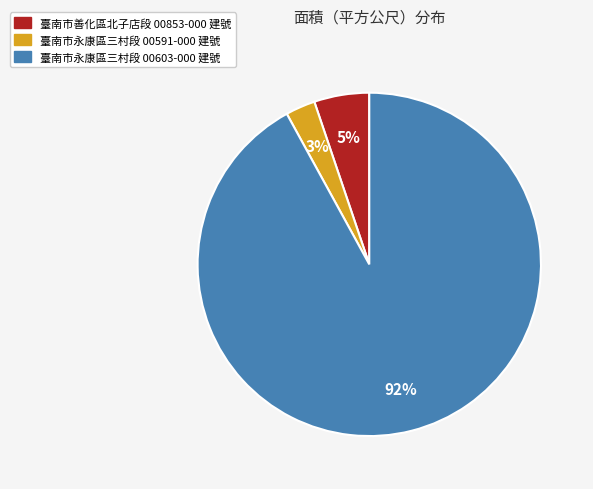

To the nearest percent, what is the average slice percentage?

33%